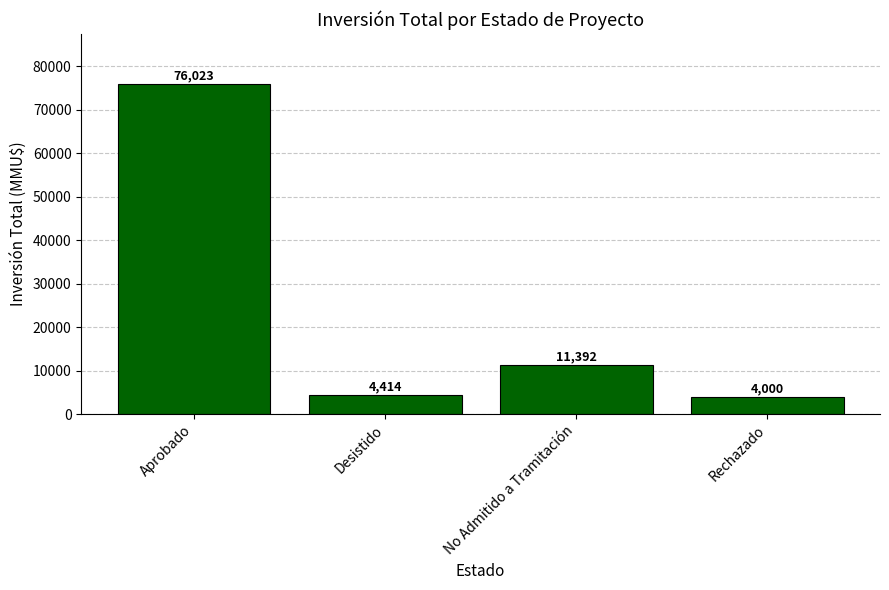

Which label corresponds to the smallest value in the chart?

Rechazado